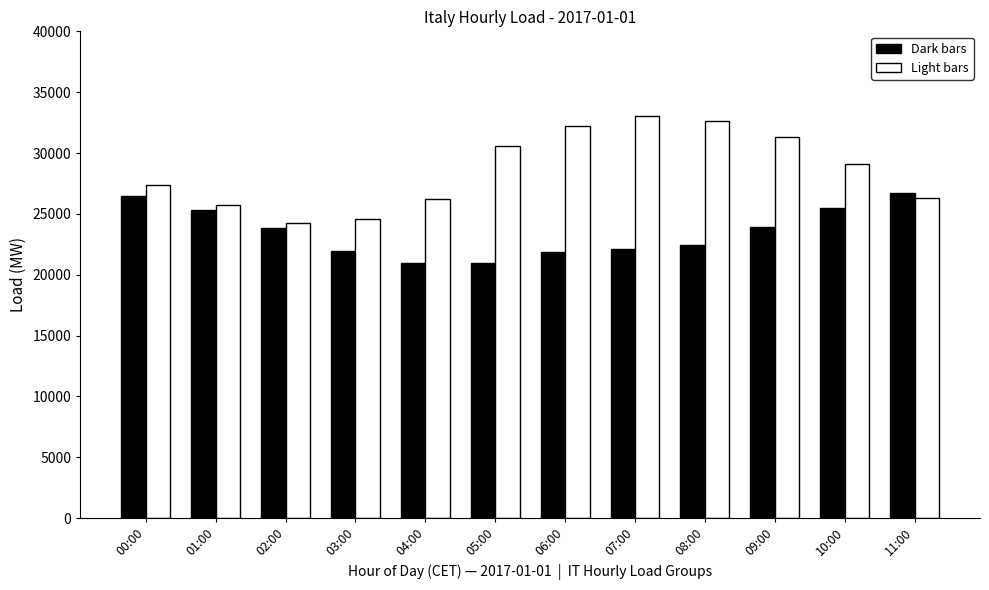

What is the label of the 4th bar from the right?

08:00